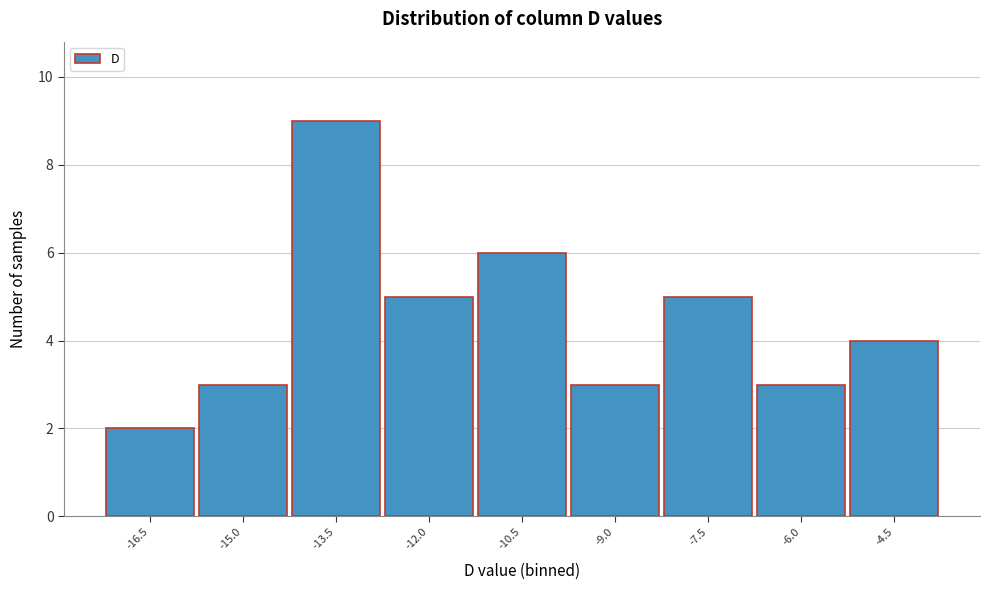

Reading right to left, extract all data points from this chart.

4	3	5	3	6	5	9	3	2